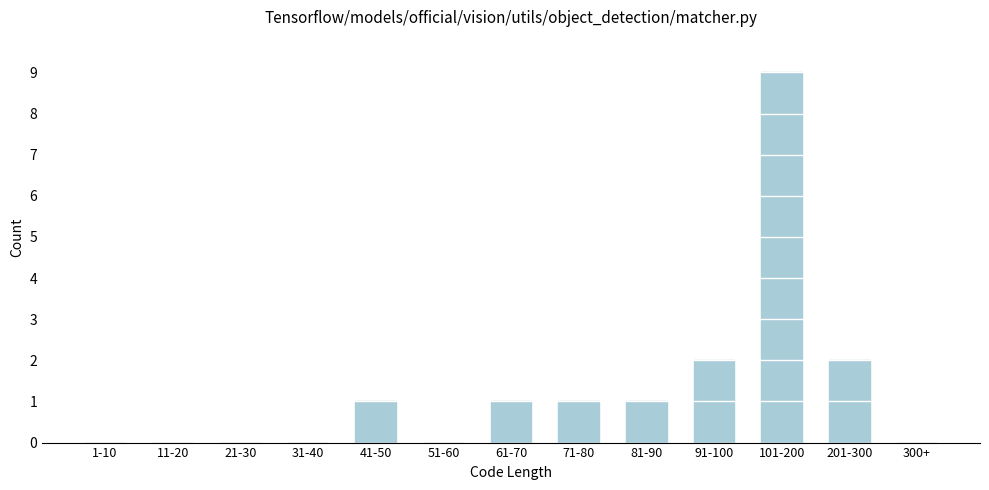

Reading right to left, list all the values displayed in this chart.

300+=0	201-300=2	101-200=9	91-100=2	81-90=1	71-80=1	61-70=1	51-60=0	41-50=1	31-40=0	21-30=0	11-20=0	1-10=0